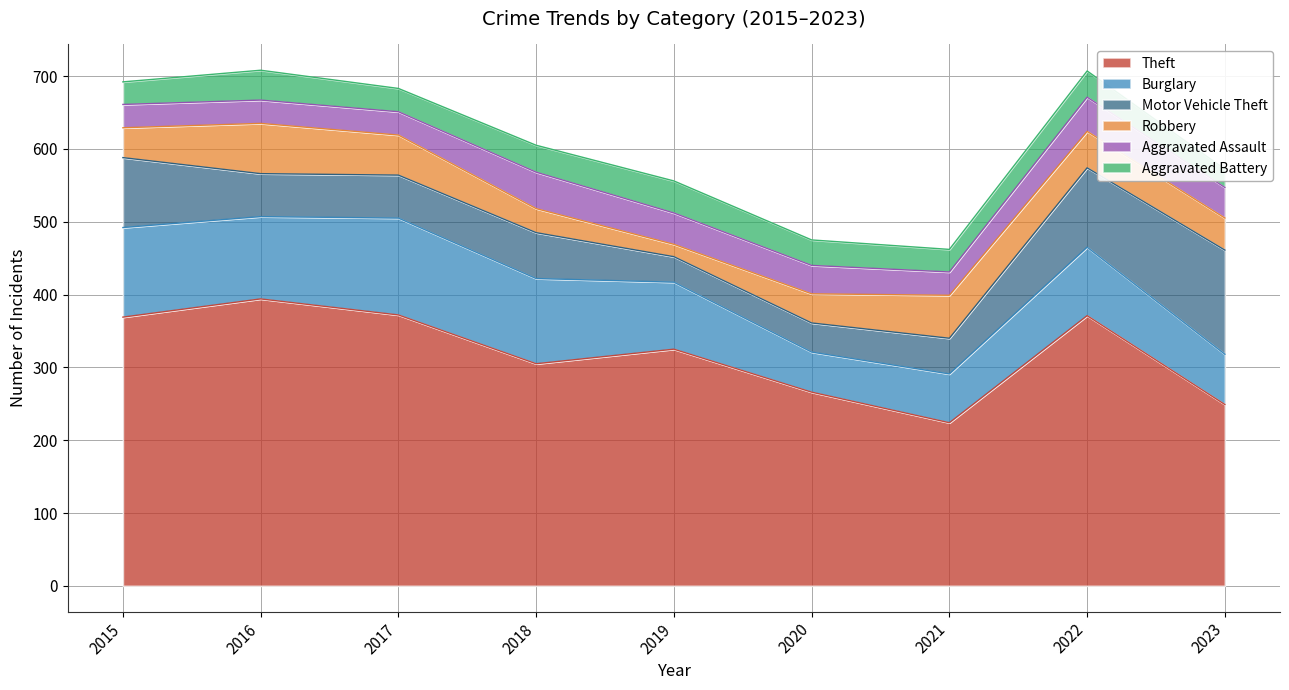

Rank the series by their maximum value, from highest to lowest.

Theft, Motor Vehicle Theft, Burglary, Robbery, Aggravated Assault, Aggravated Battery